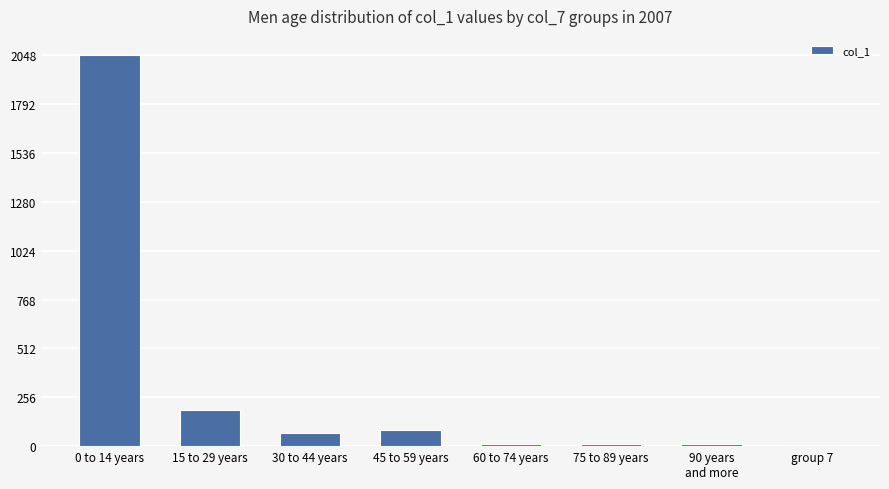

Between 60 to 74 years and 45 to 59 years, which is larger?

45 to 59 years